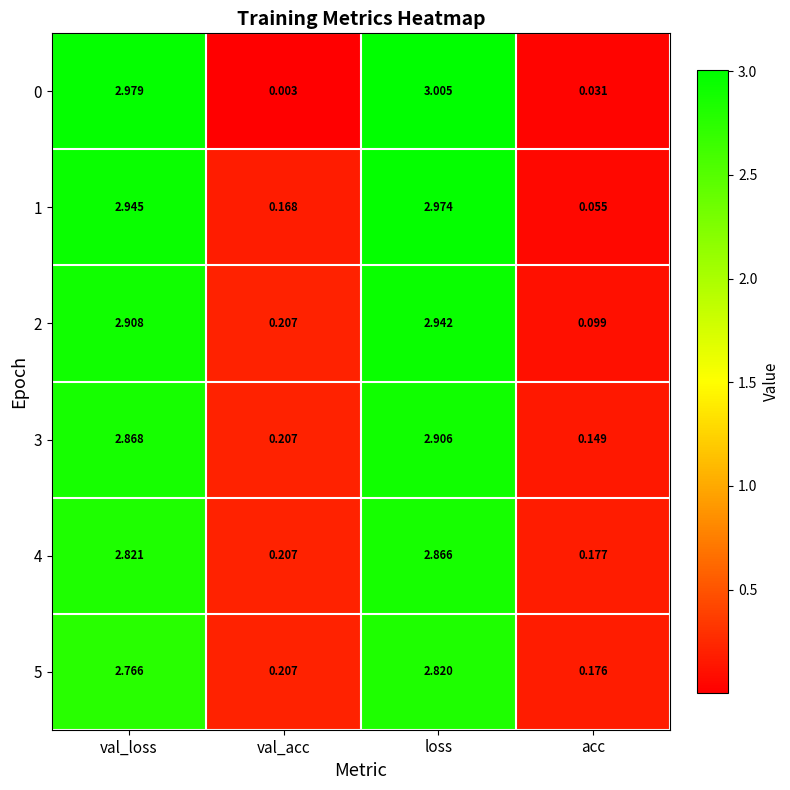

Rank the categories by 0 value from highest to lowest.

loss, val_loss, acc, val_acc